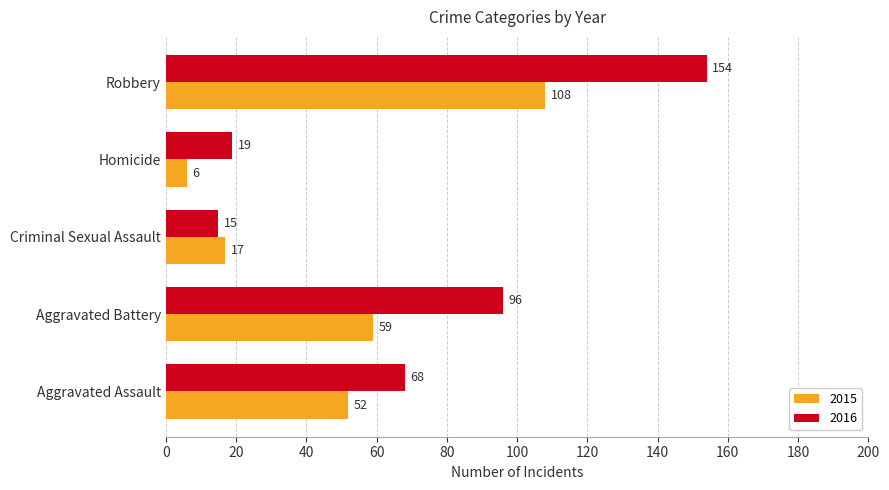

Between Aggravated Battery and Homicide, which series saw the biggest shift?

2016